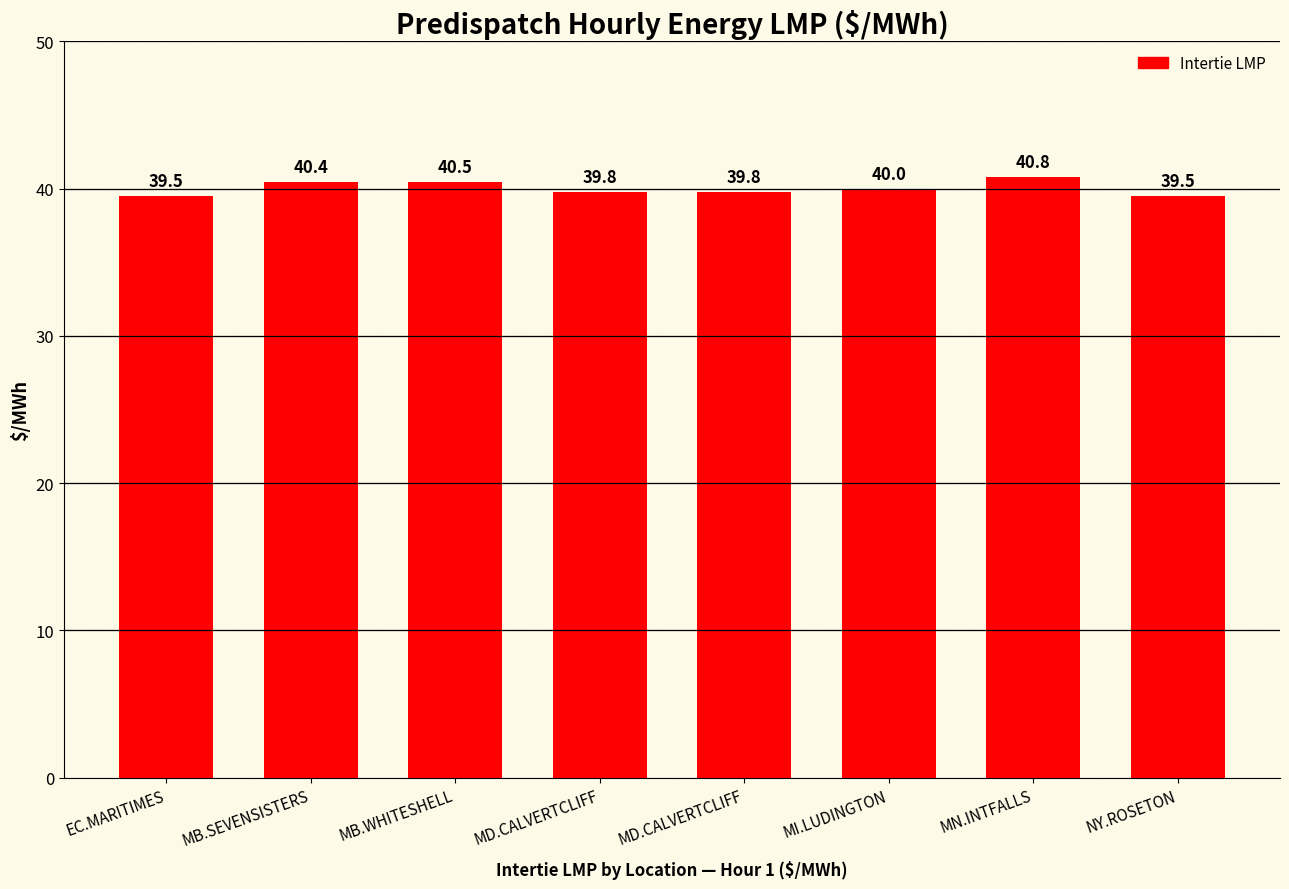

Count the values in the range 39 to 40.

5